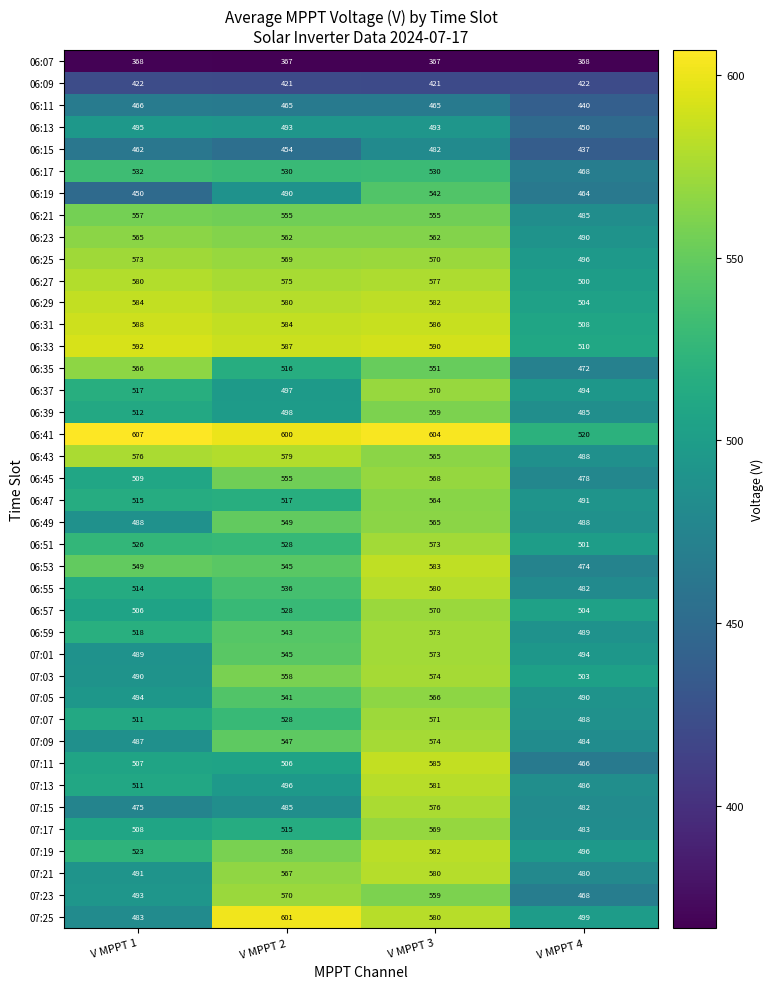

Where does the 06:35 series first go above 551?

V MPPT 1